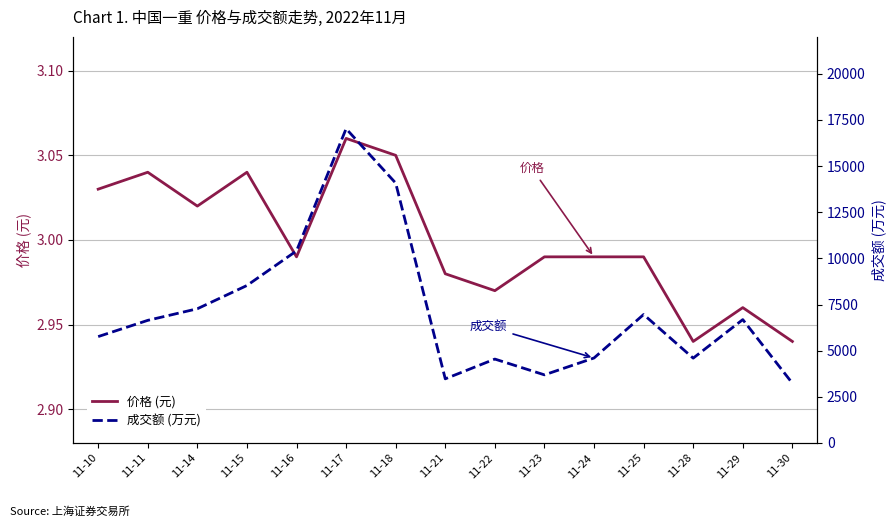

What is the spread (max minus min) of values at 11-22?

4542.0